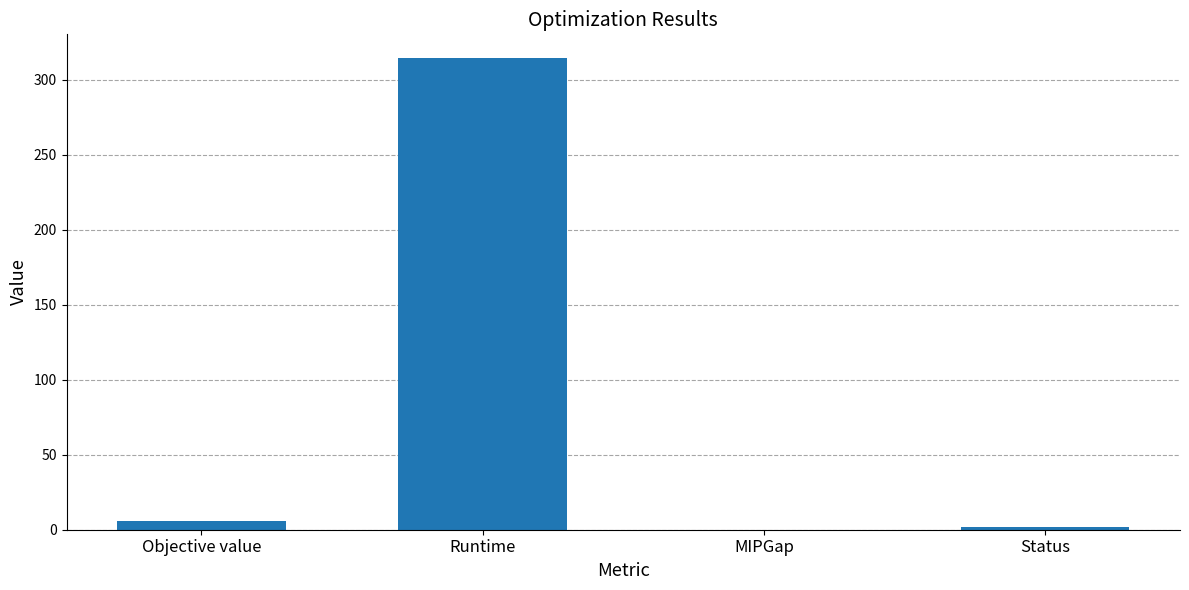

Does the chart contain stacked bars?

No